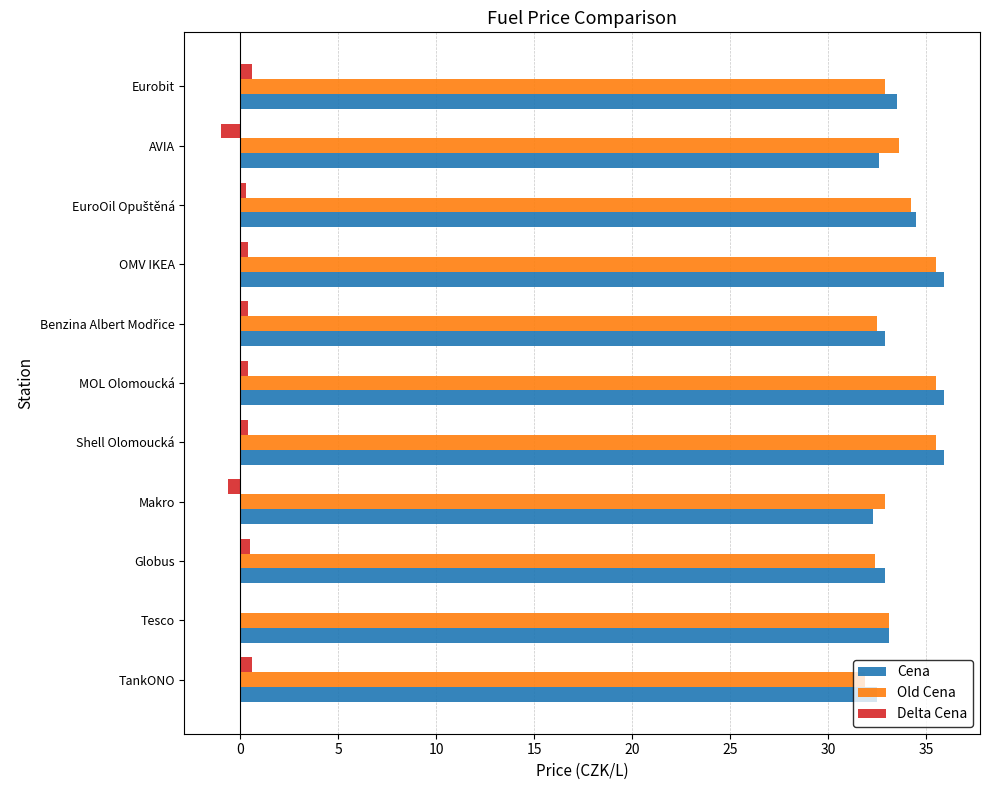

True or false: Old Cena has a value of 31.9 at TankONO.

True